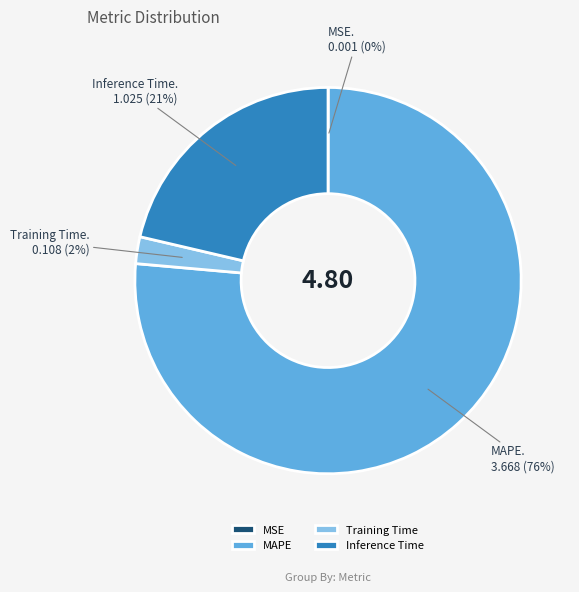

Is MAPE the majority of the pie?

Yes